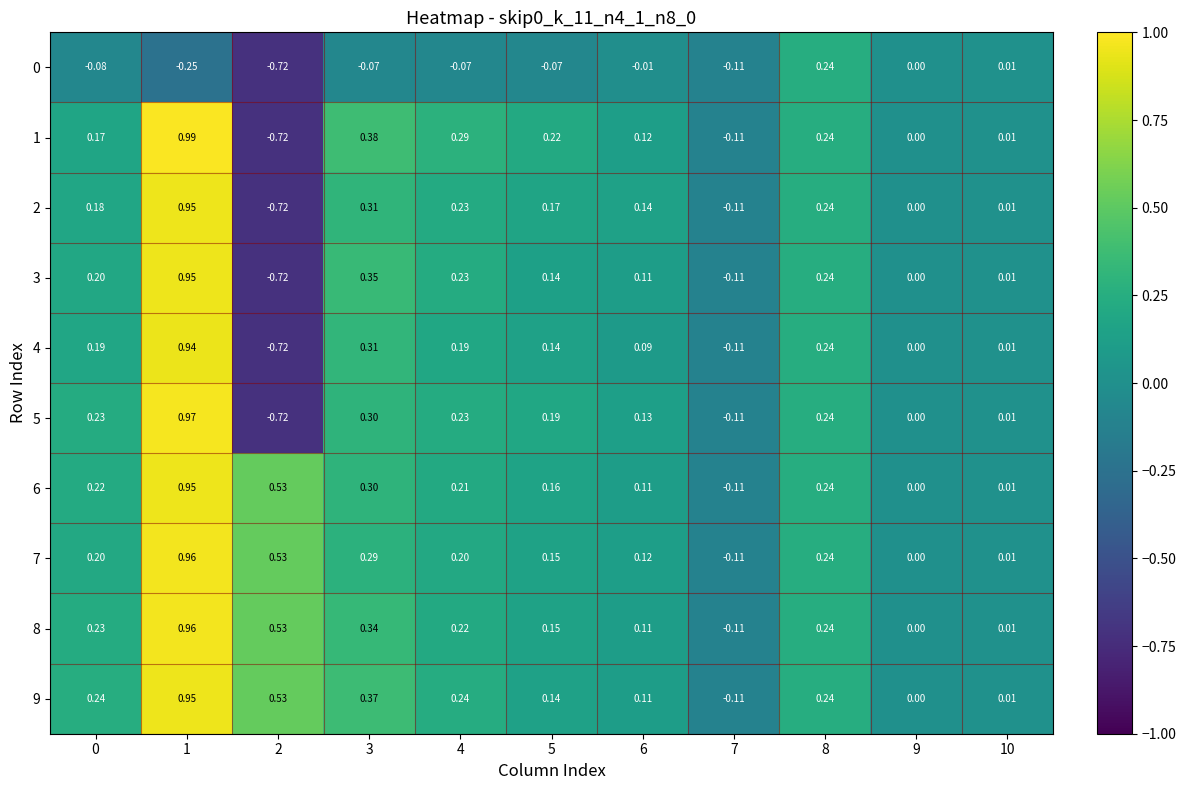

How many negative values does the 4 series have?

2